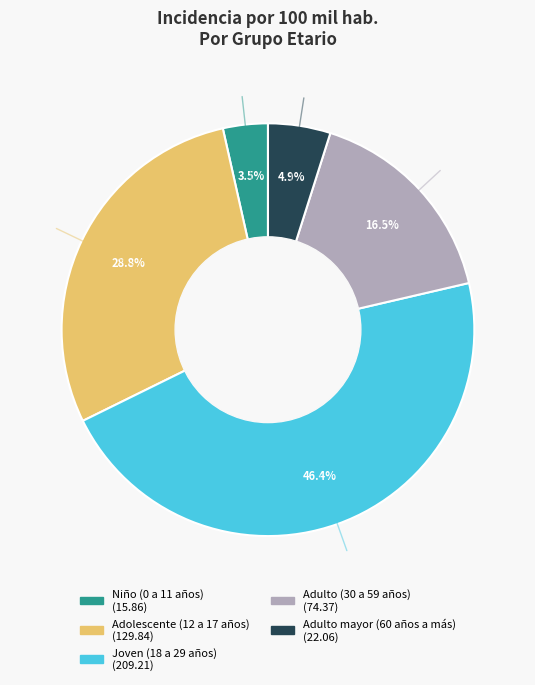

Which slice is the smallest?

Niño (0 a 11 años)